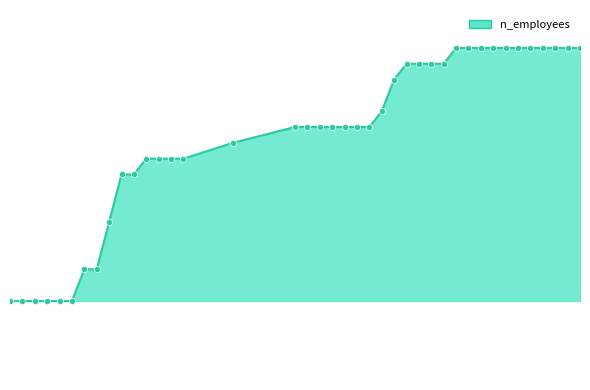

Between 2021-03-29 and 2021-02-27, which is larger?

2021-03-29